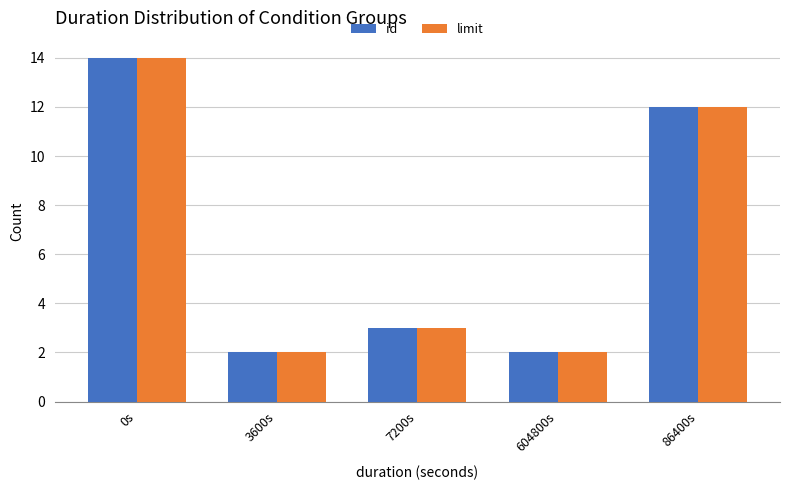

At how many categories does at least one series exceed 7?

2